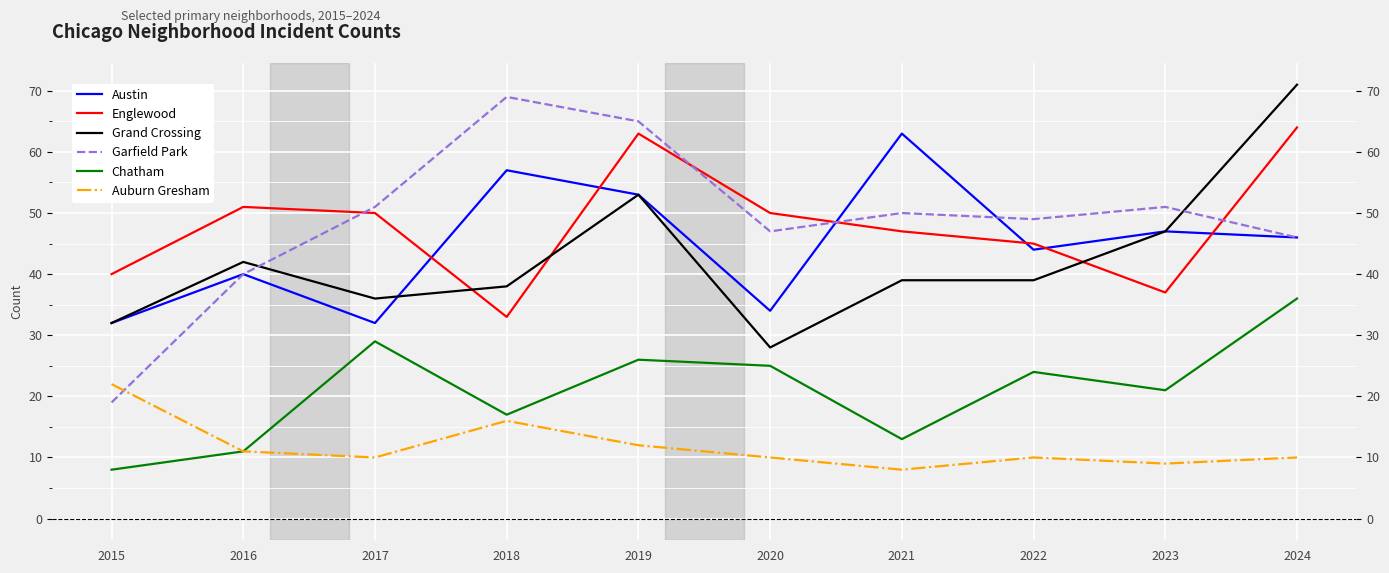

At which label is Chatham closest to 22?

2023